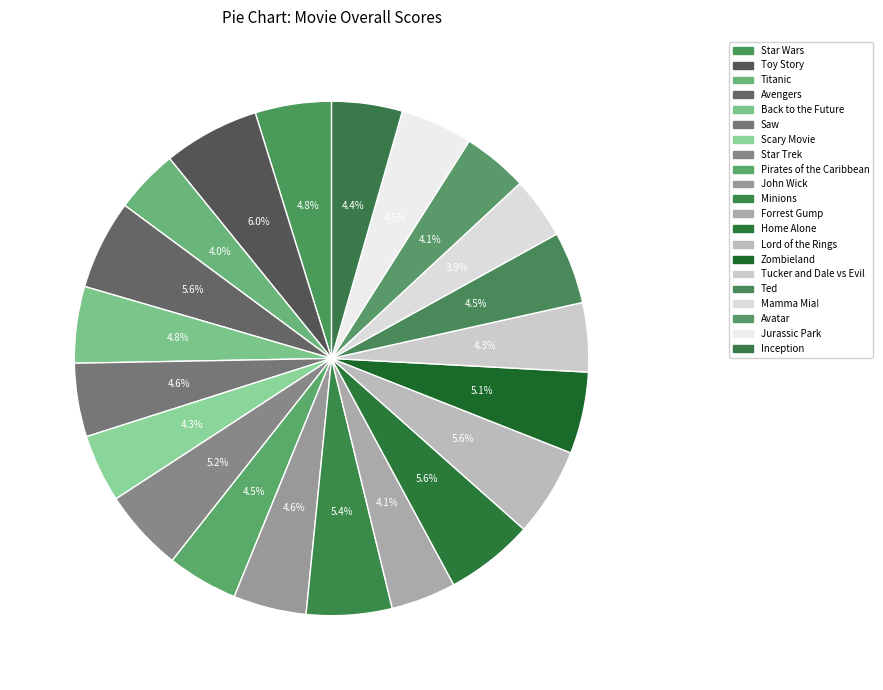

Is the sum of Home Alone and Back to the Future greater than half?

No